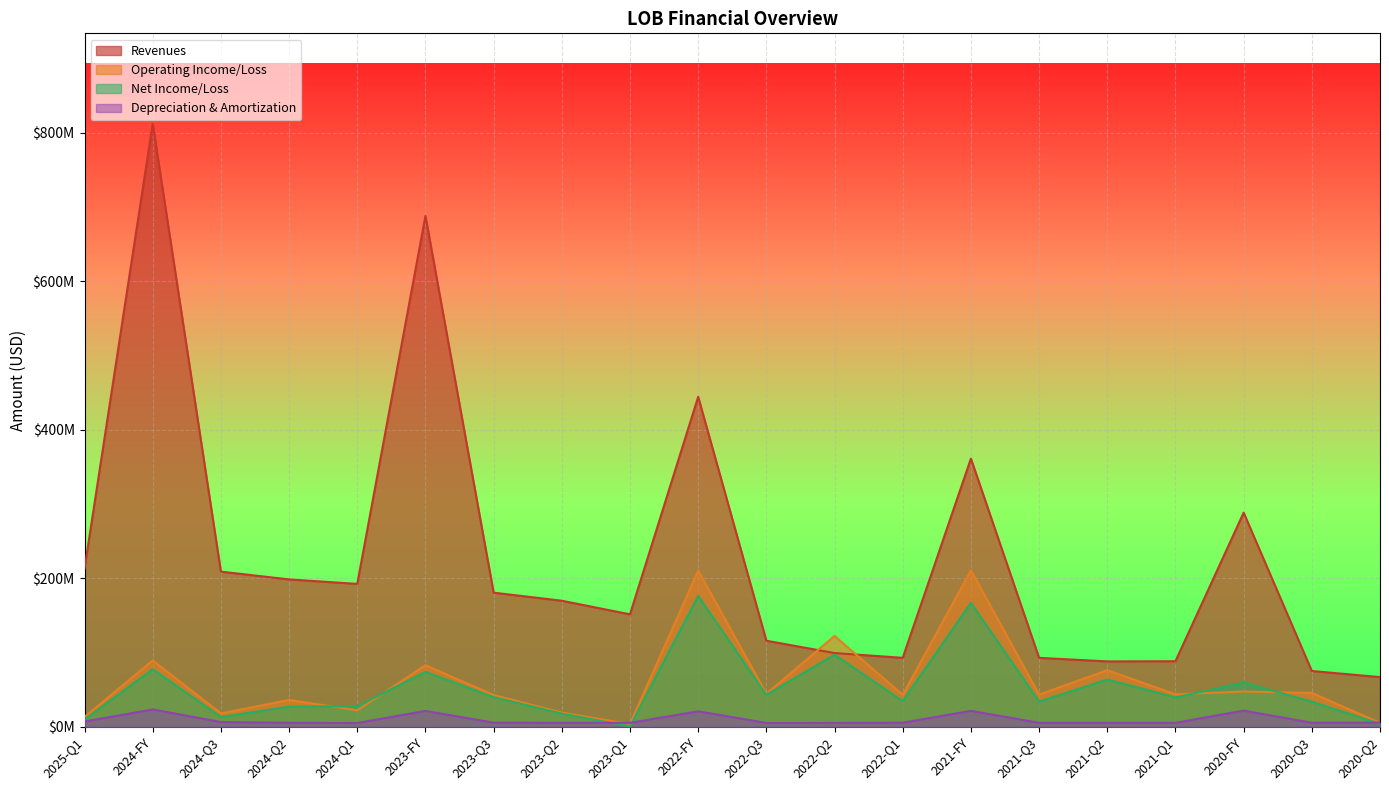

What are all the series names shown in the legend?

Revenues, Operating Income/Loss, Net Income/Loss, Depreciation & Amortization